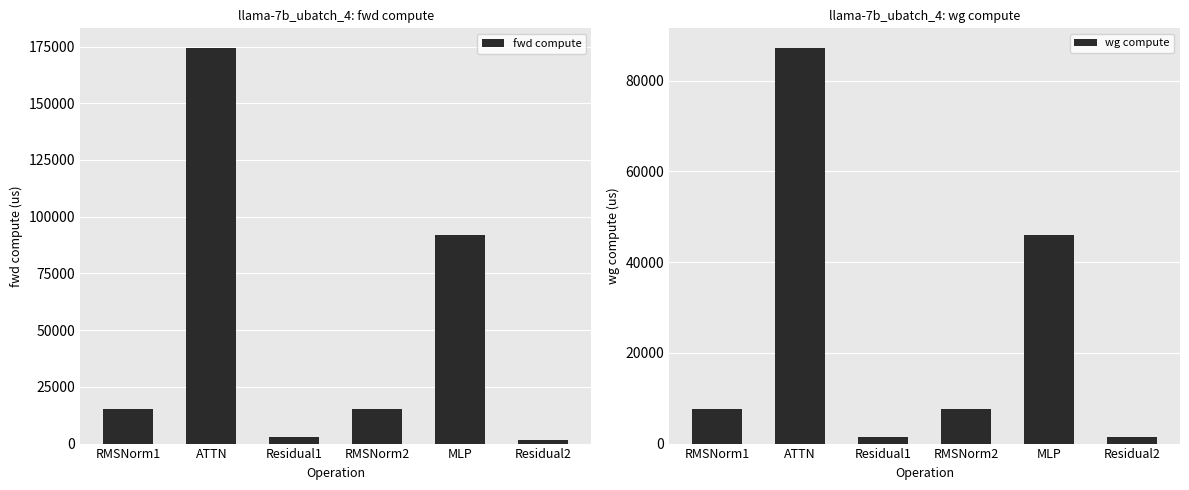

Where does the wg compute series first go above 7702?

RMSNorm1